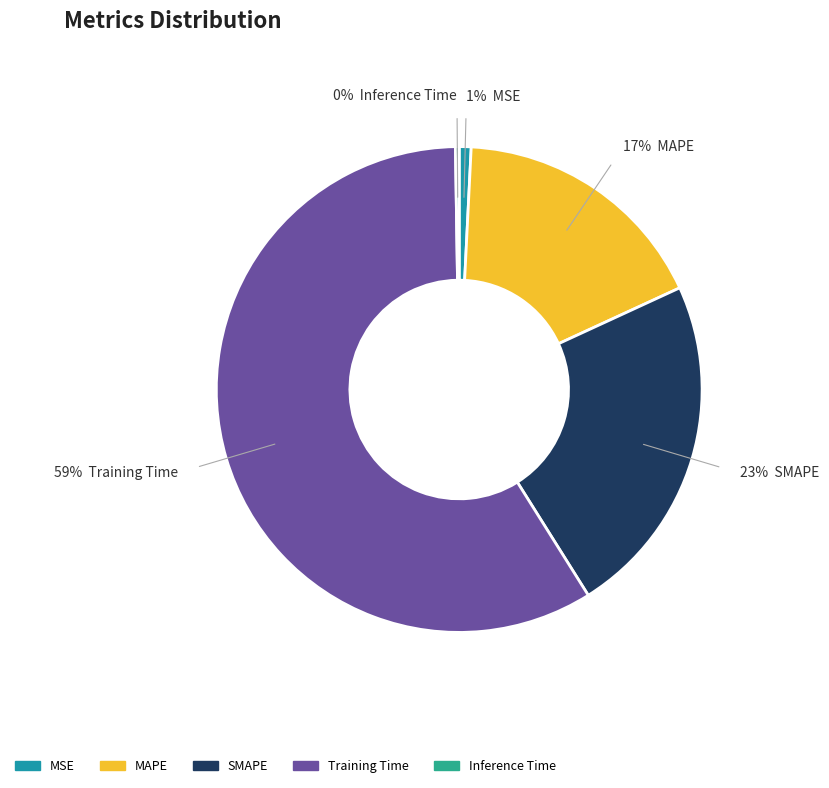

To the nearest percent, what is the average slice percentage?

20%